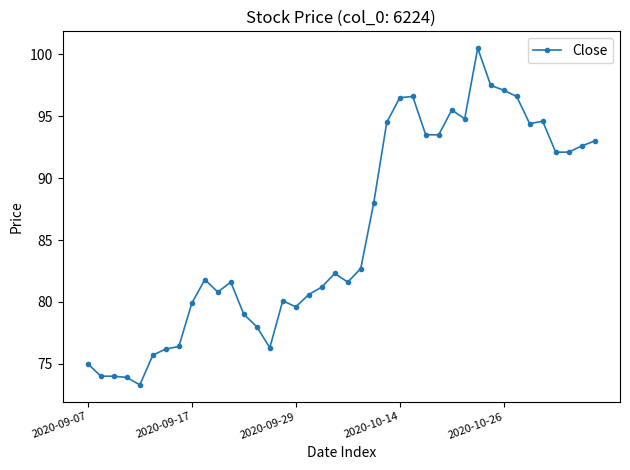

What is the maximum value shown in the chart?

100.5